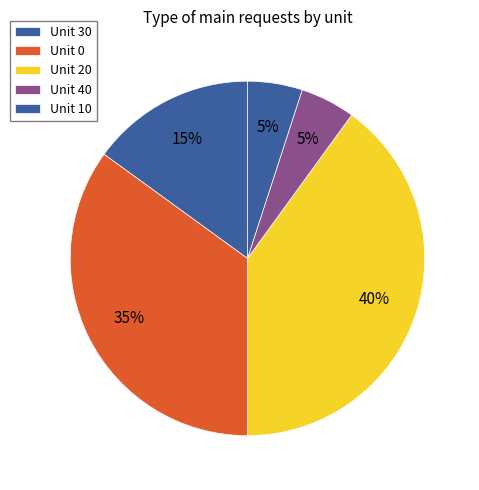

Count the number of slices in the pie.

5